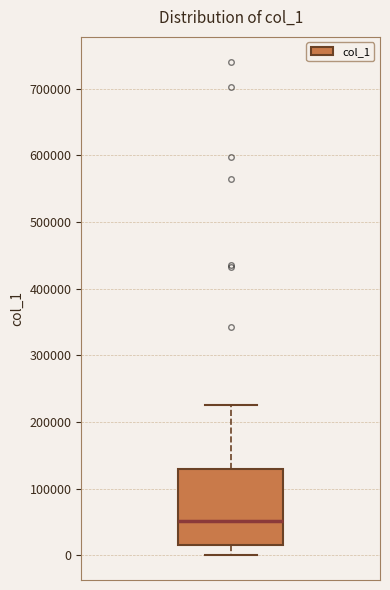

Where does the median line of the box sit on the y-axis? The values are not printed on the chart, so give them approximately, as read against the axis.

50000